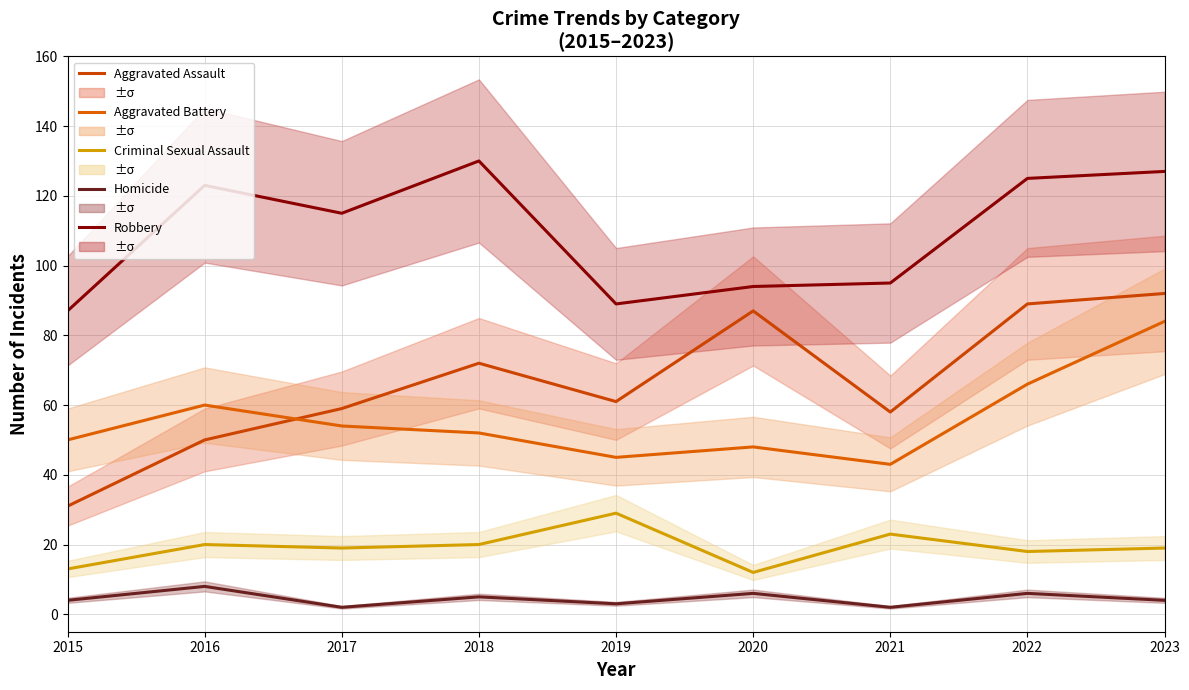

How many values in the Robbery series exceed 115?

4